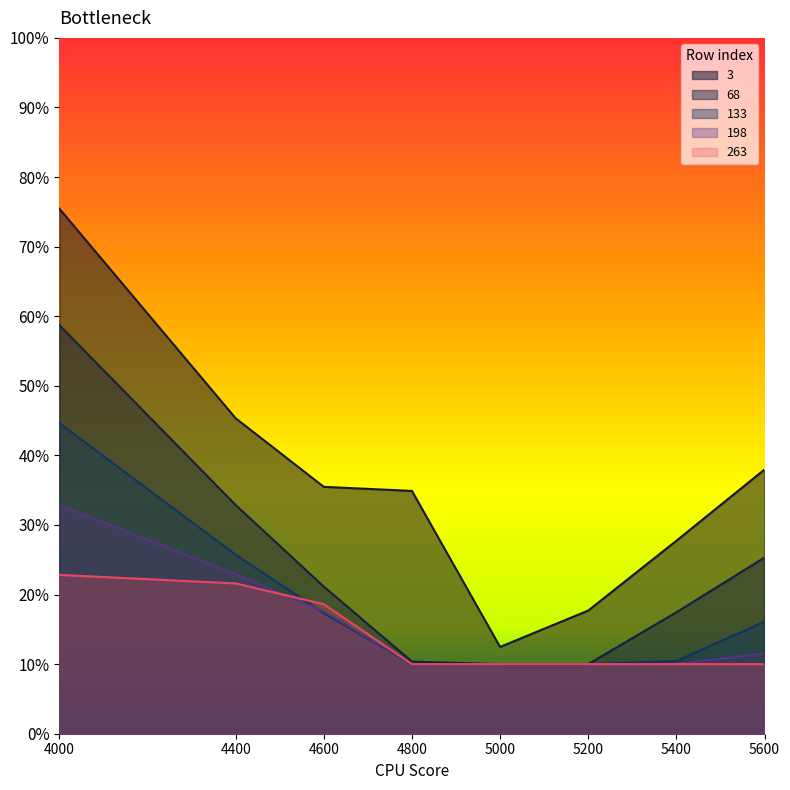

True or false: 133 has more than 0 points higher than both neighbors.

False